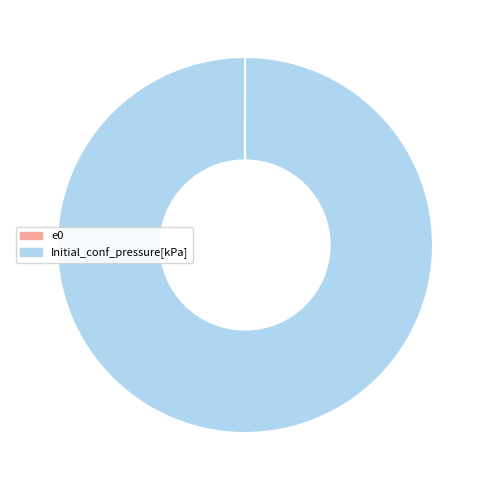

What is the majority slice?

Initial_conf_pressure[kPa]